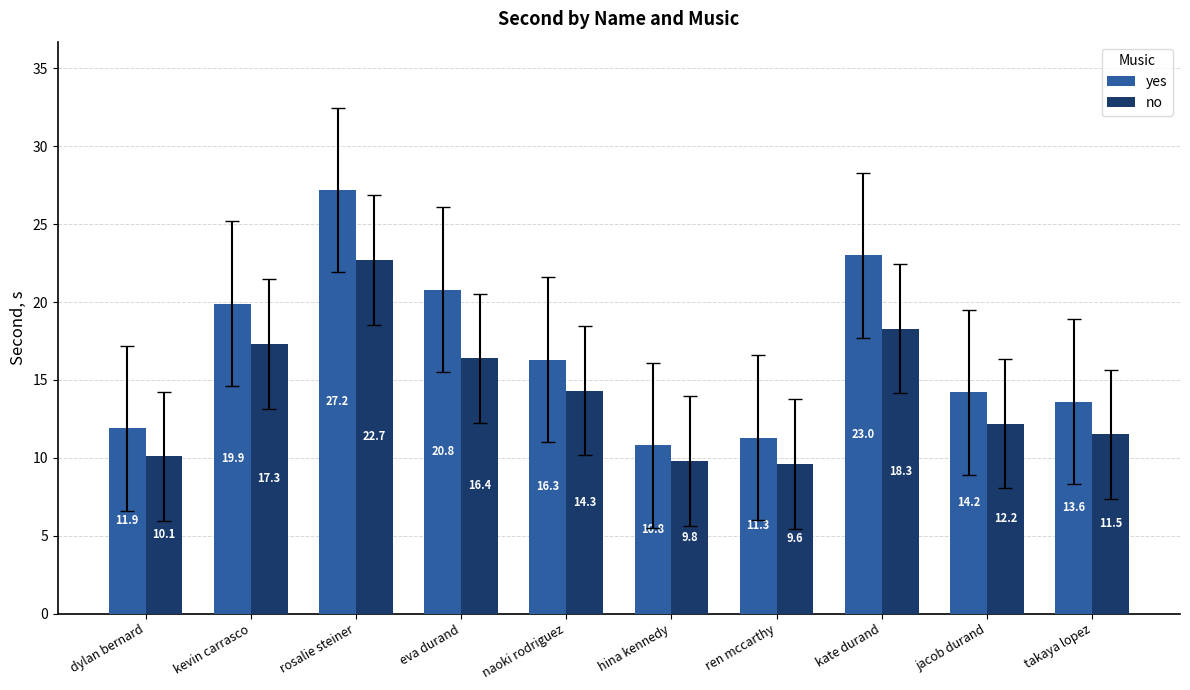

What is the average value of the no series?

14.2